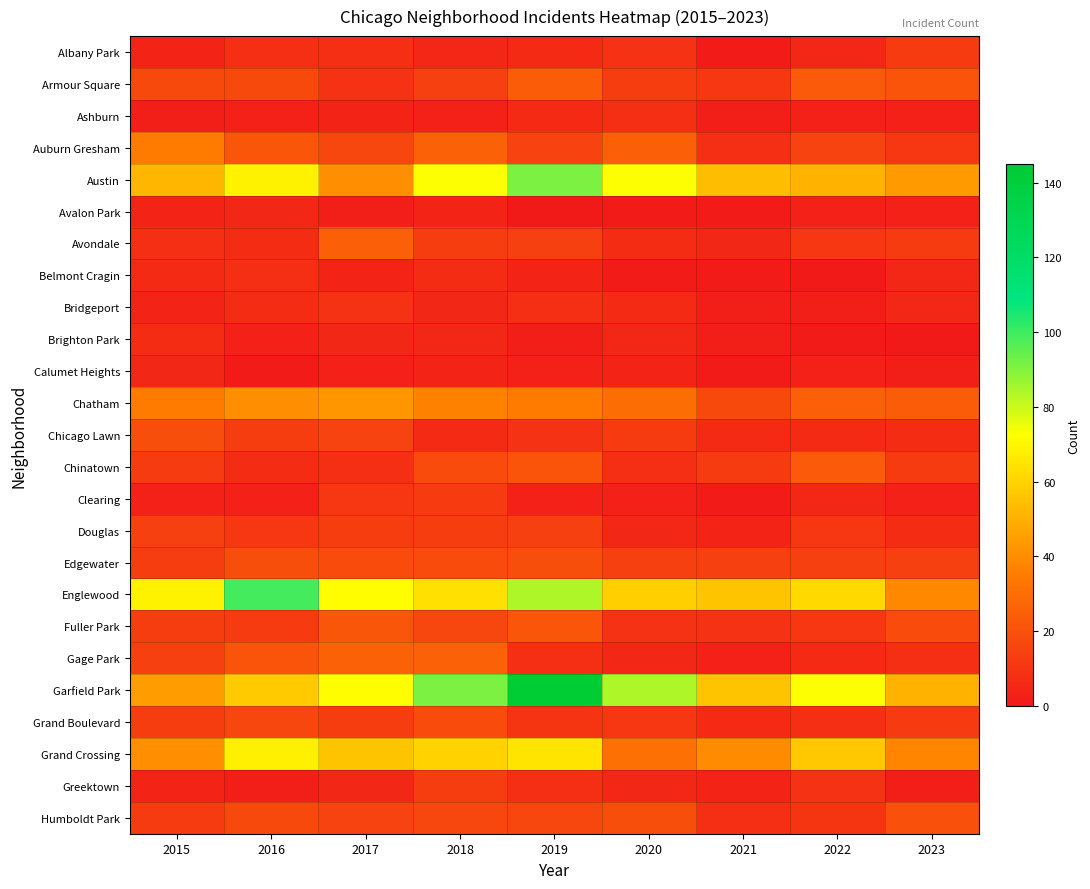

List the series in order of their peak value, lowest first.

Avalon Park, Calumet Heights, Brighton Park, Ashburn, Belmont Cragin, Bridgeport, Albany Park, Clearing, Greektown, Douglas, Grand Boulevard, Chicago Lawn, Edgewater, Humboldt Park, Fuller Park, Chinatown, Armour Square, Avondale, Gage Park, Auburn Gresham, Chatham, Grand Crossing, Austin, Englewood, Garfield Park